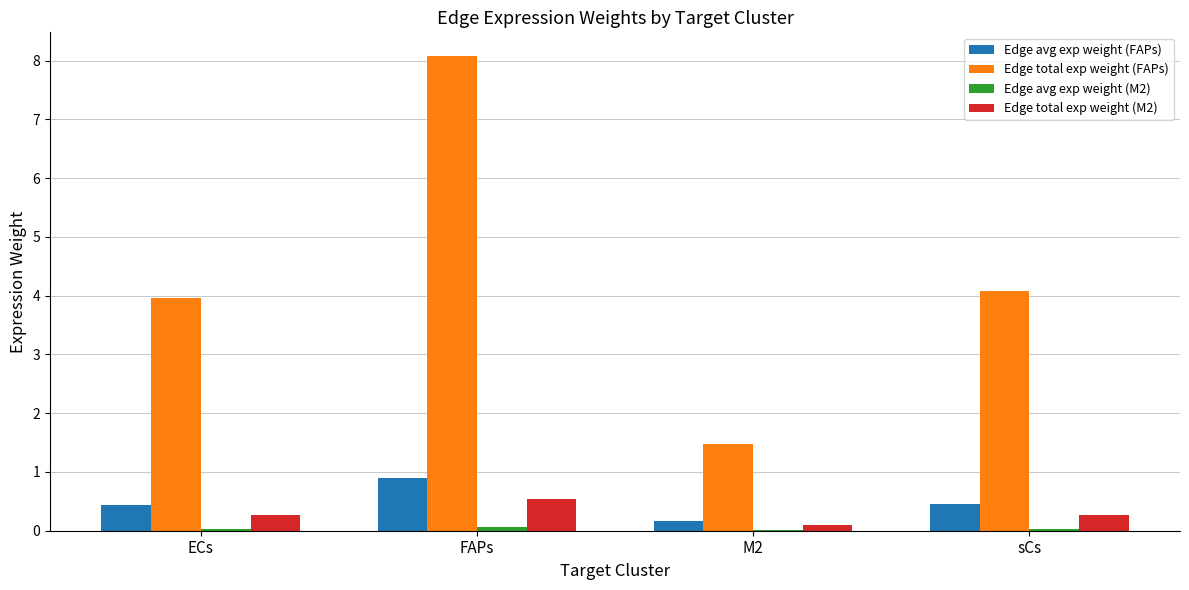

What is the sum of the Edge avg exp weight (FAPs) values at sCs and M2?

0.6